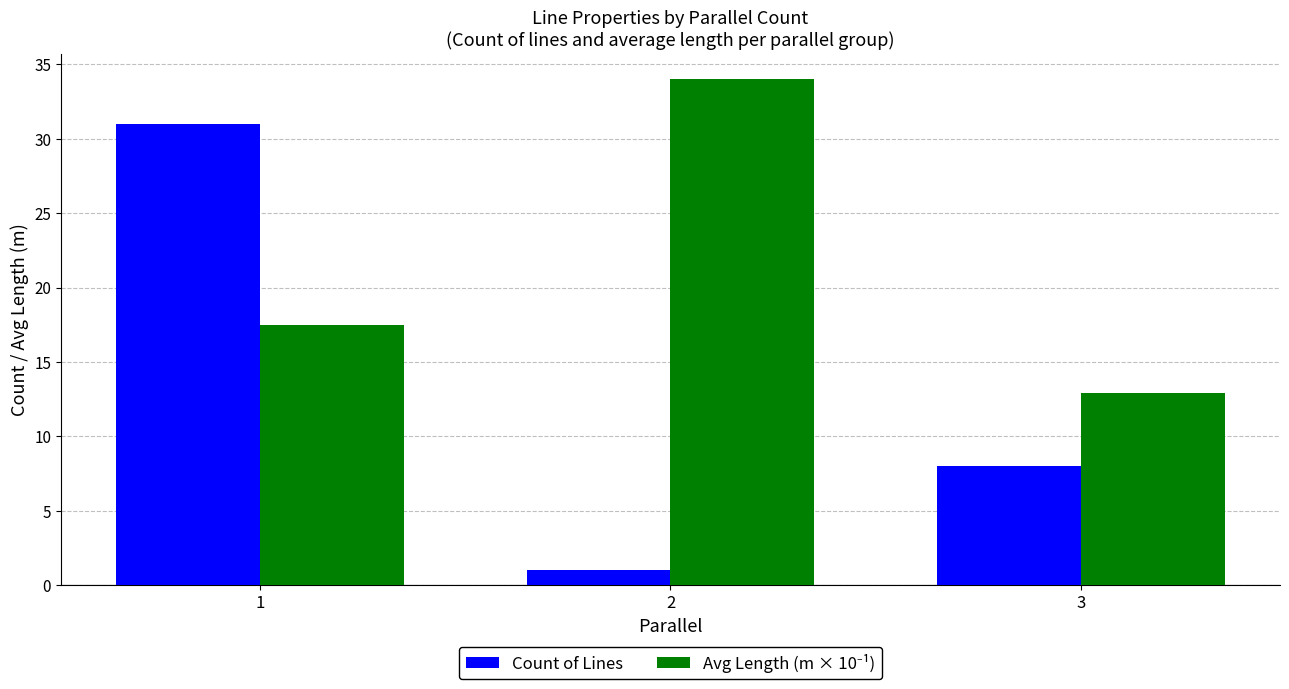

What is the spread (max minus min) of values at 3?

4.9